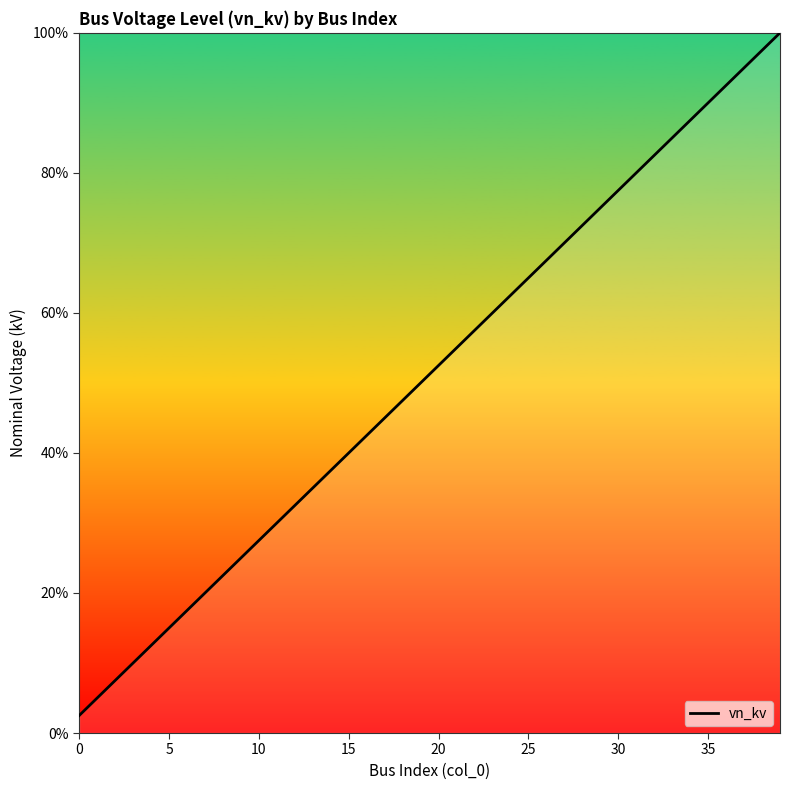

What is the smallest value displayed?

2.5